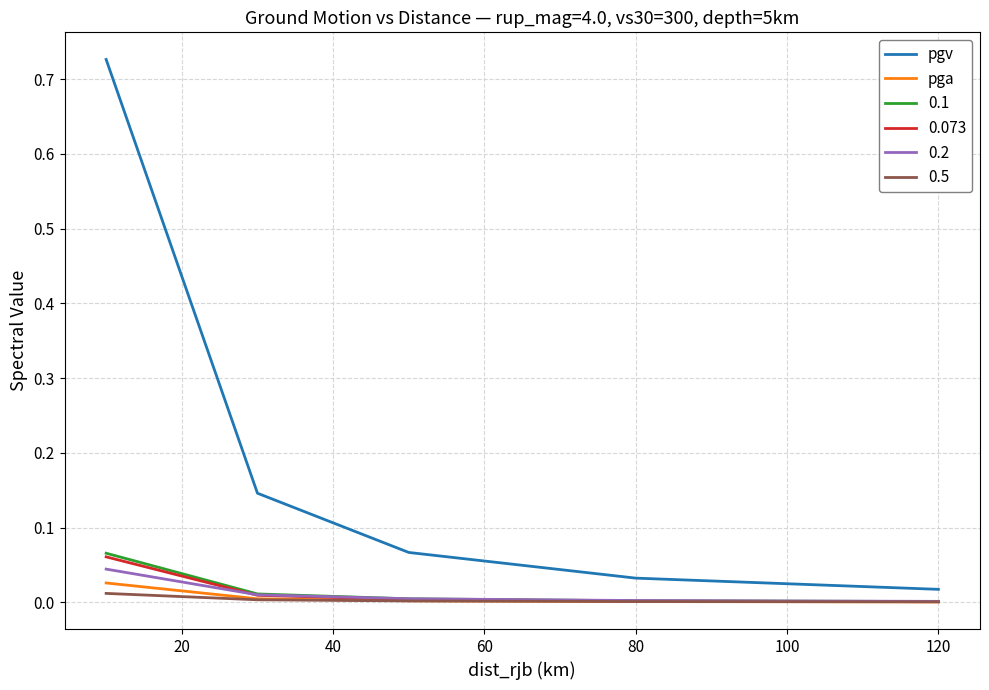

True or false: 0.1 and pgv intersect in this chart.

False